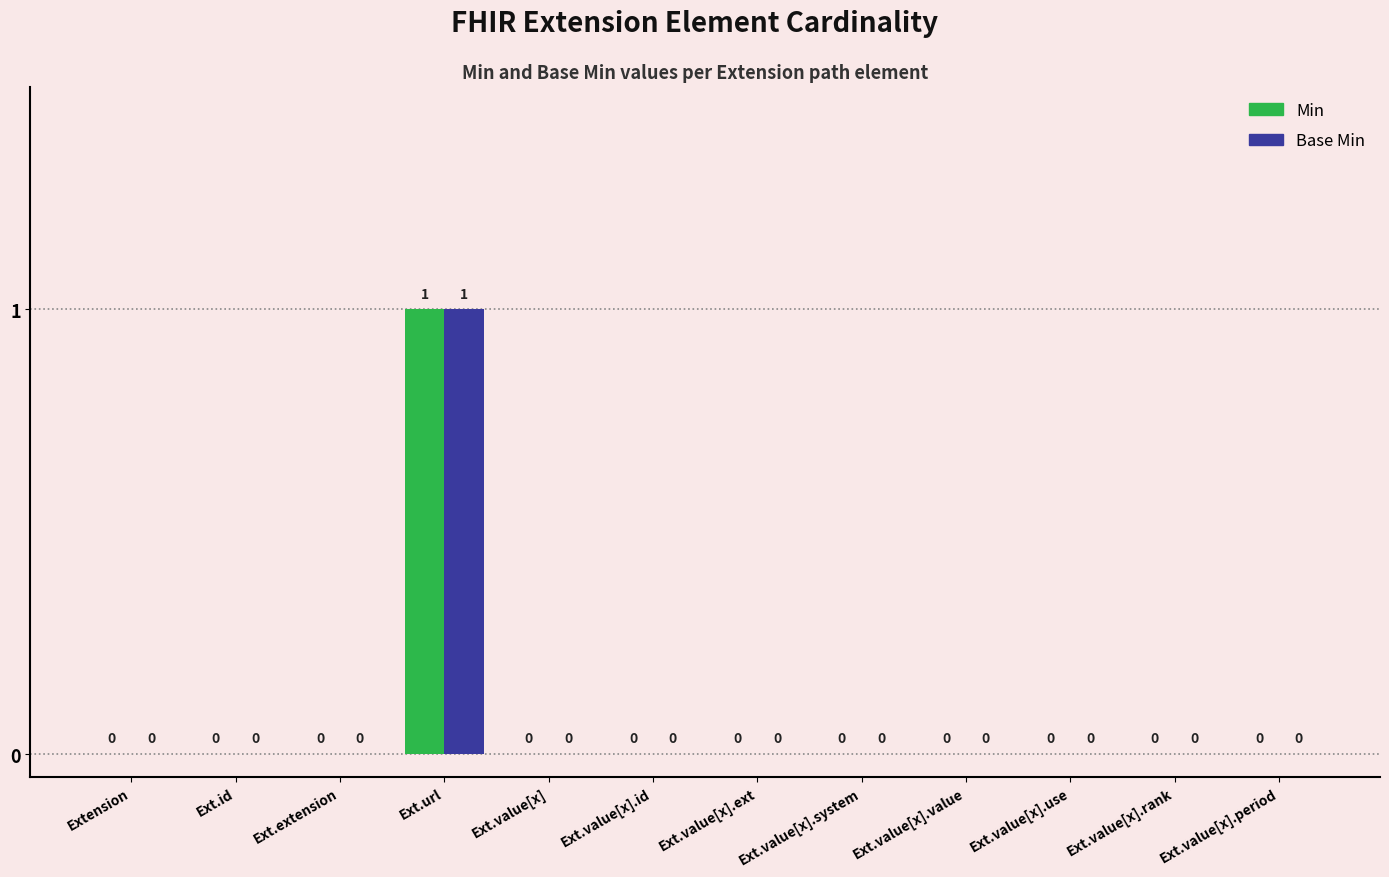

At which category is the sum across all series the highest?

Ext.url